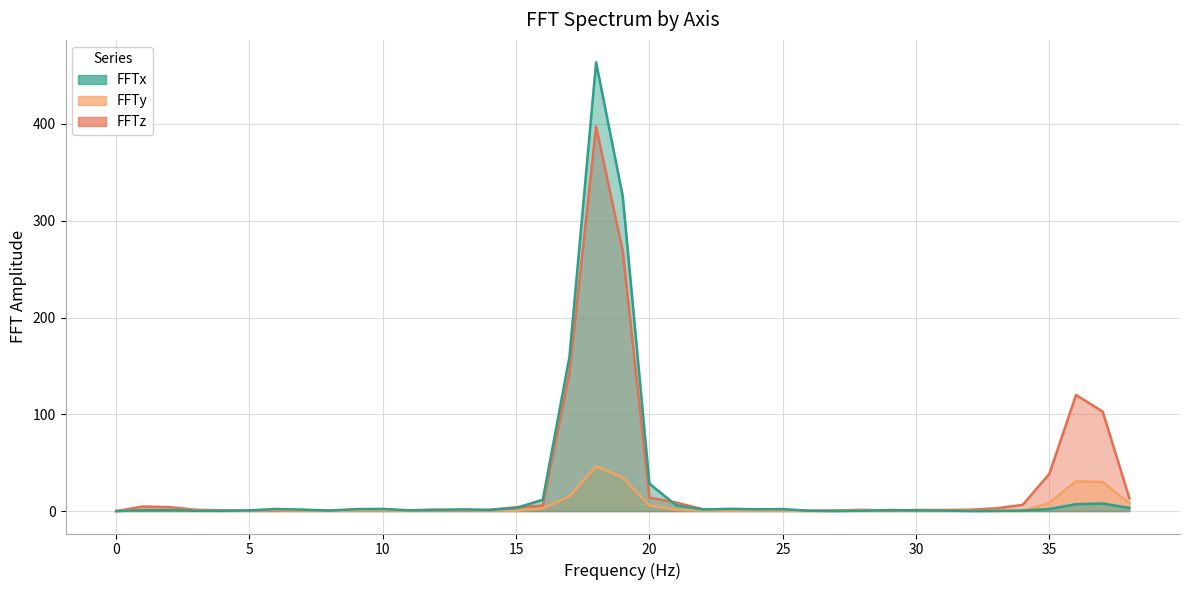

Is the value of FFTy at 25 greater than the value of FFTx at 12?

No